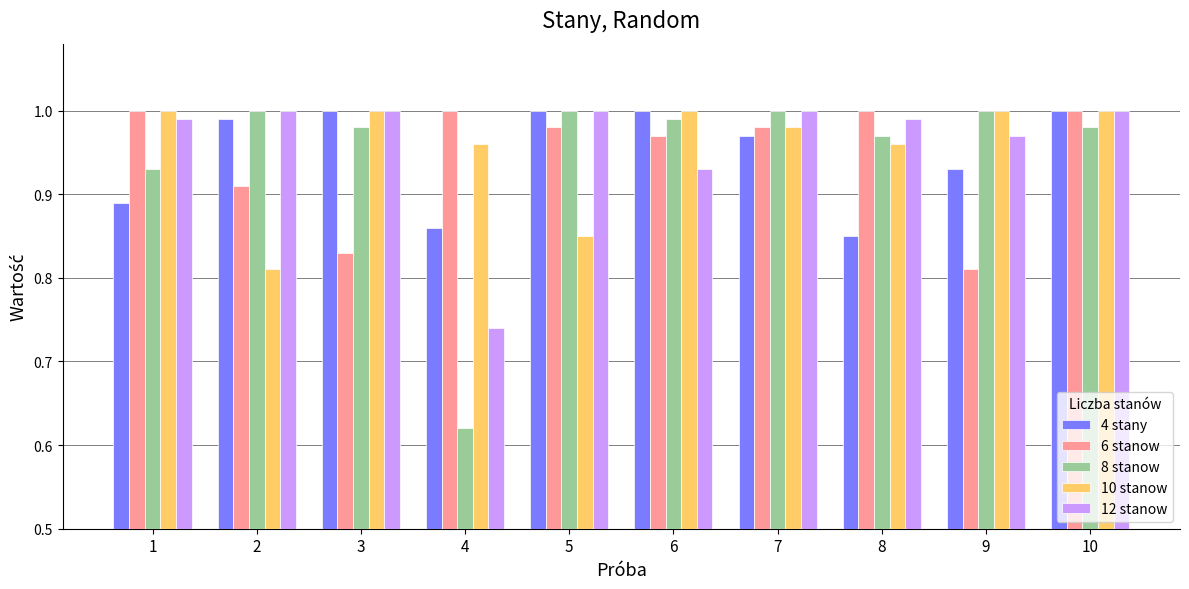

At which label does 10 stanow reach its minimum?

2